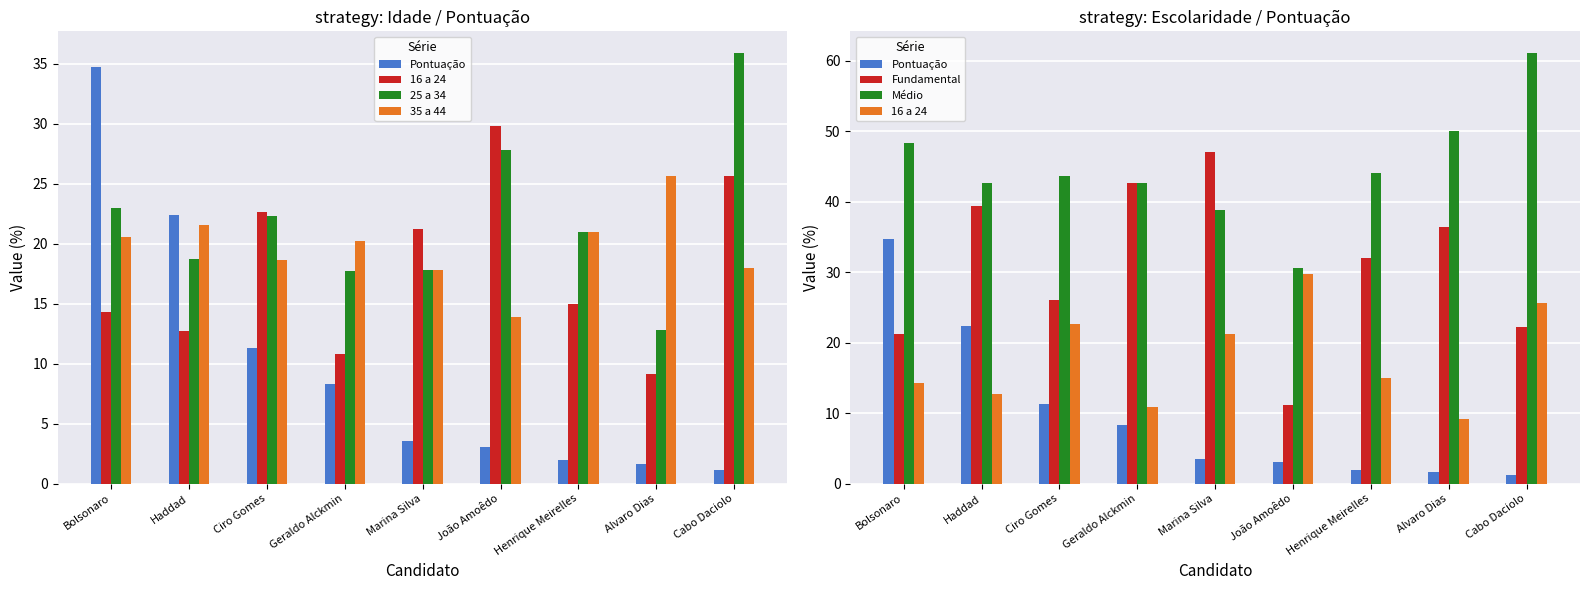

What is the difference between the maximum and minimum values in the 35 a 44 series?

11.7